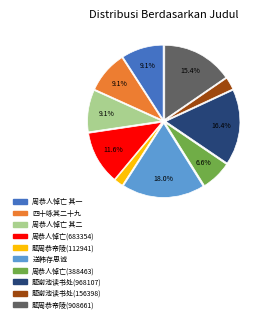

Is there any slice that represents more than half of the pie?

No